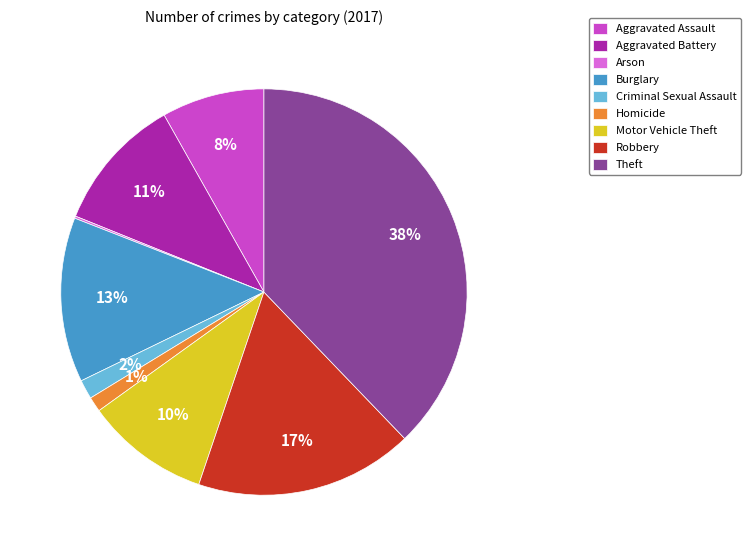

What percentage is the Burglary slice, to the nearest percent?

13%